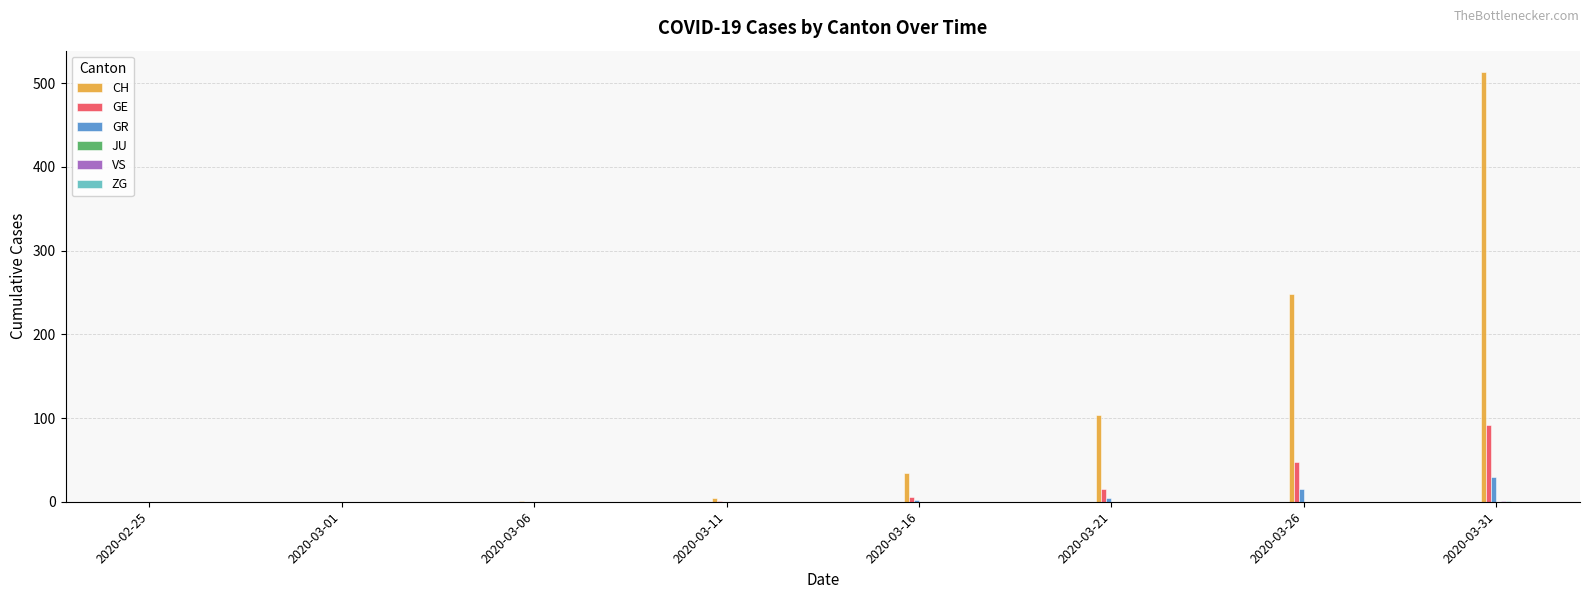

At which category is the sum across all series the highest?

2020-03-31